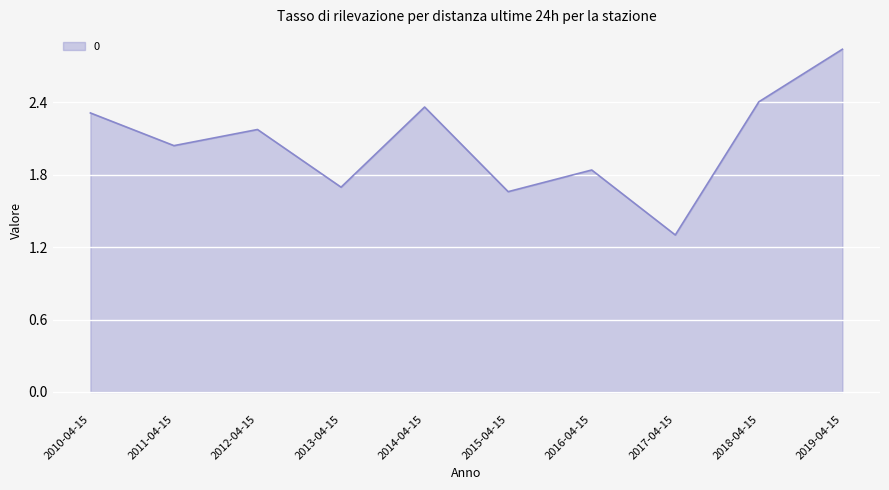

Approximately how many times larger is the value at 2017-04-15 compared to 2015-04-15?

0.8